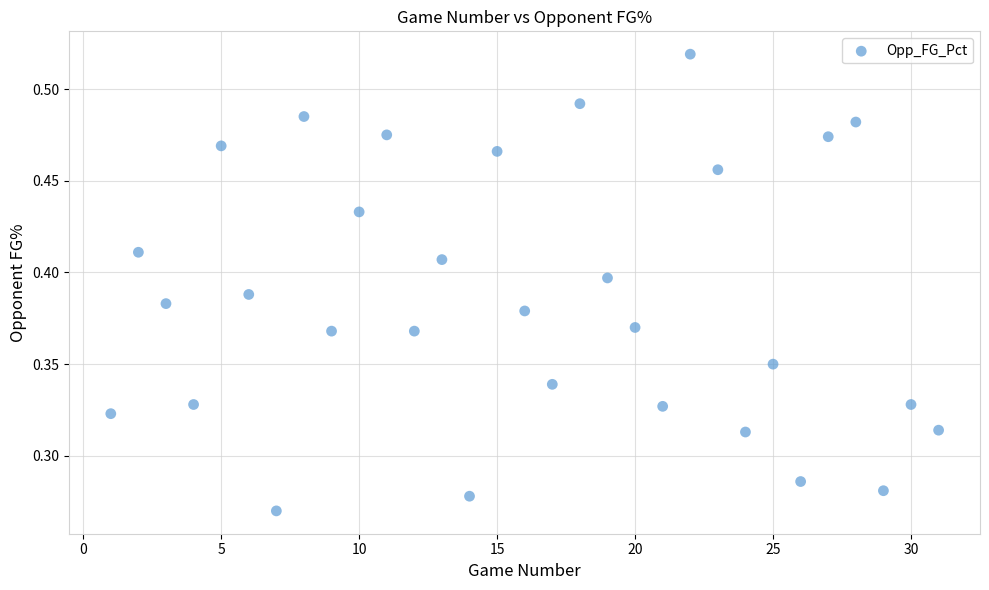

What is the range of X values (max minus min)?

30.0